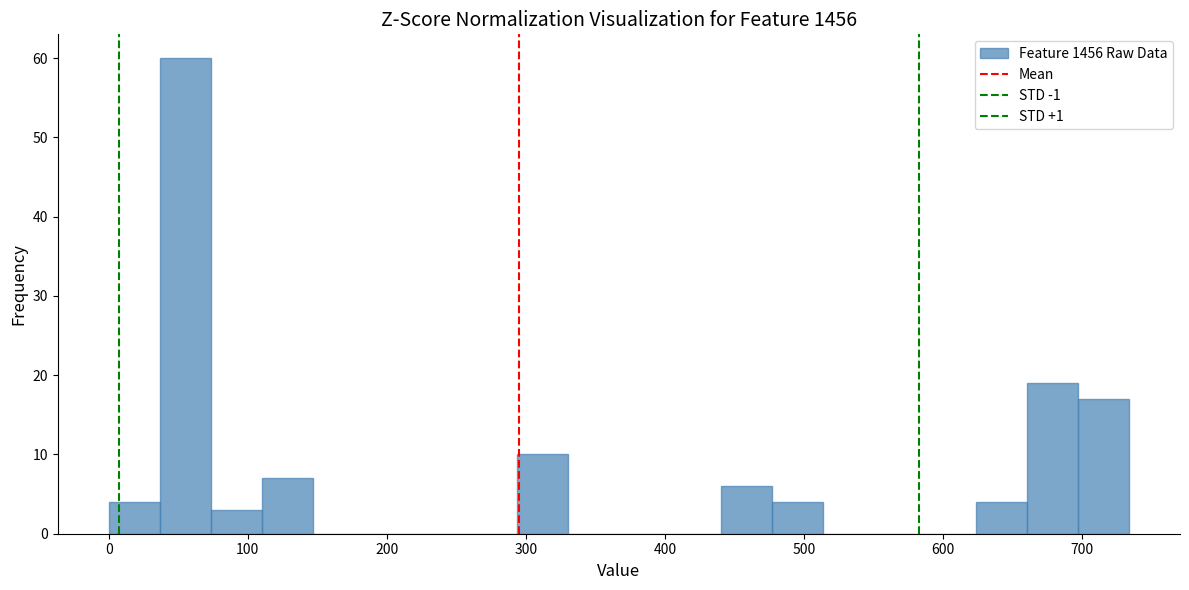

Read against the x-axis, roughly where is the centre of the tallest bar?

60